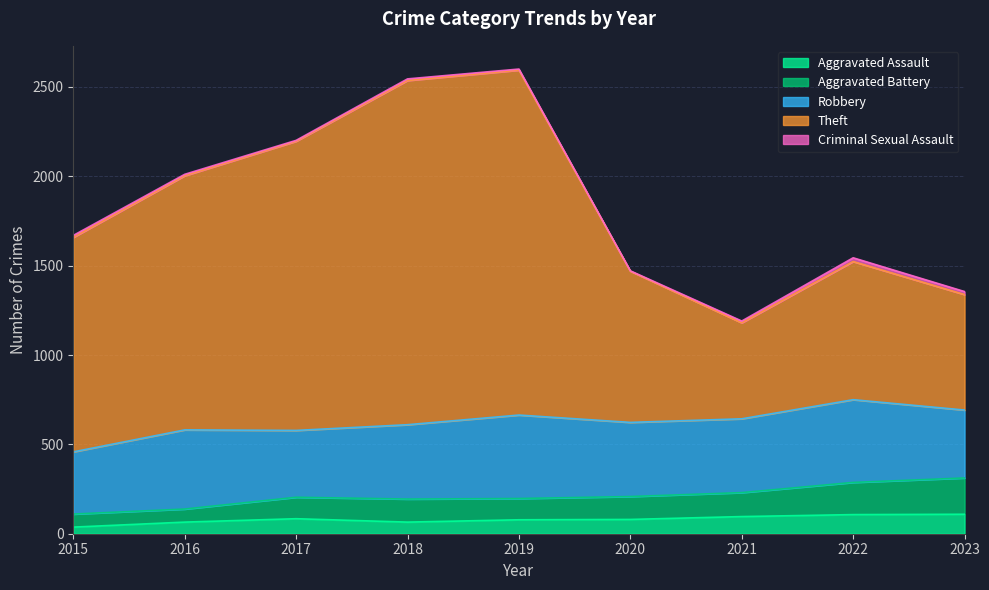

Where does the Aggravated Assault series first go above 80?

2017